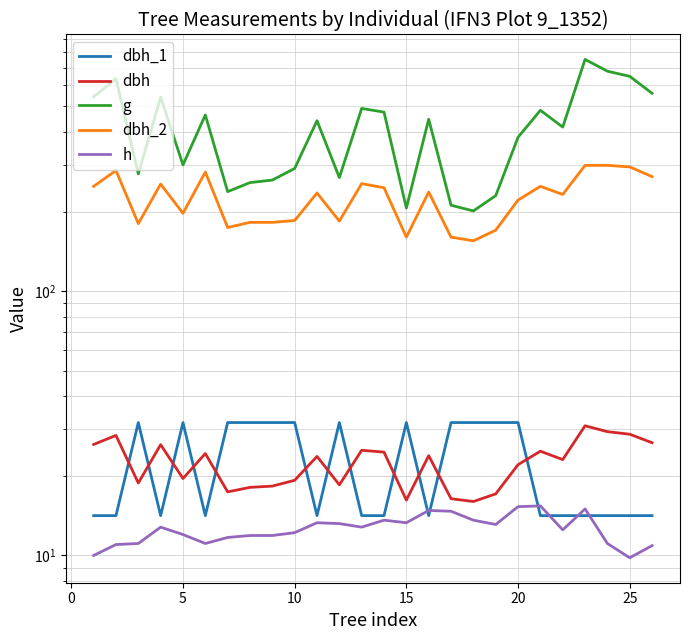

How many lines are shown in the chart?

5